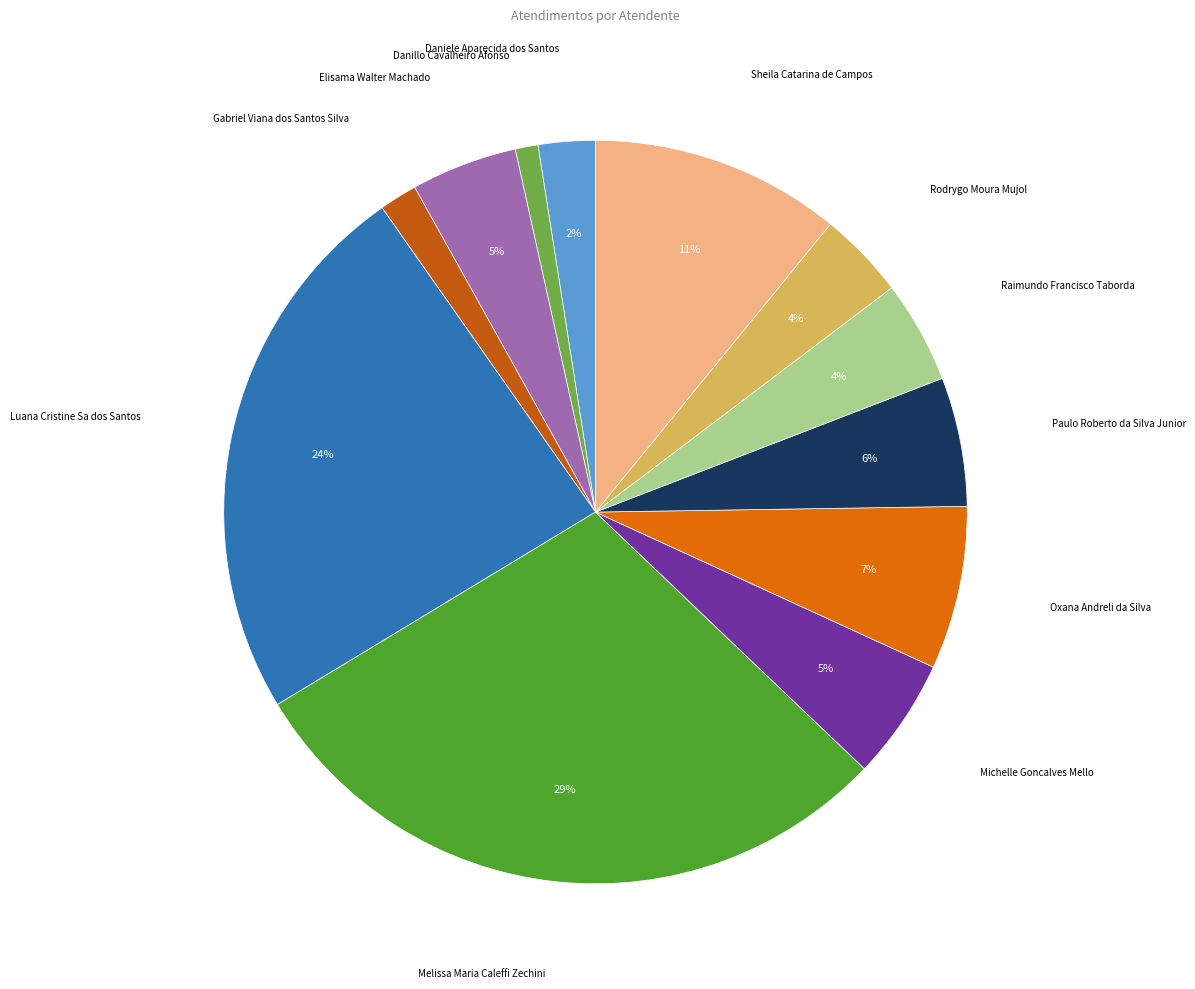

Does Rodrygo Moura Mujol account for over 50% of the chart?

No